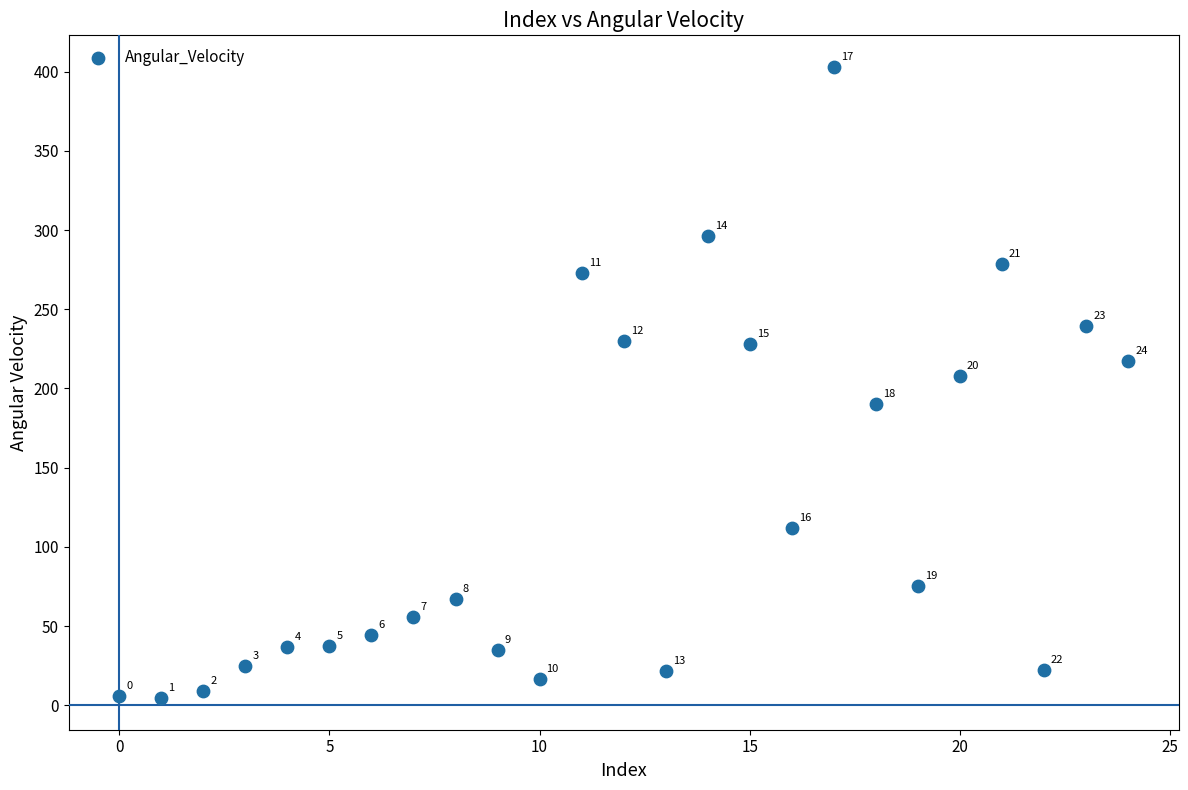

What Y value in the scatter plot is closest to 203?

207.9